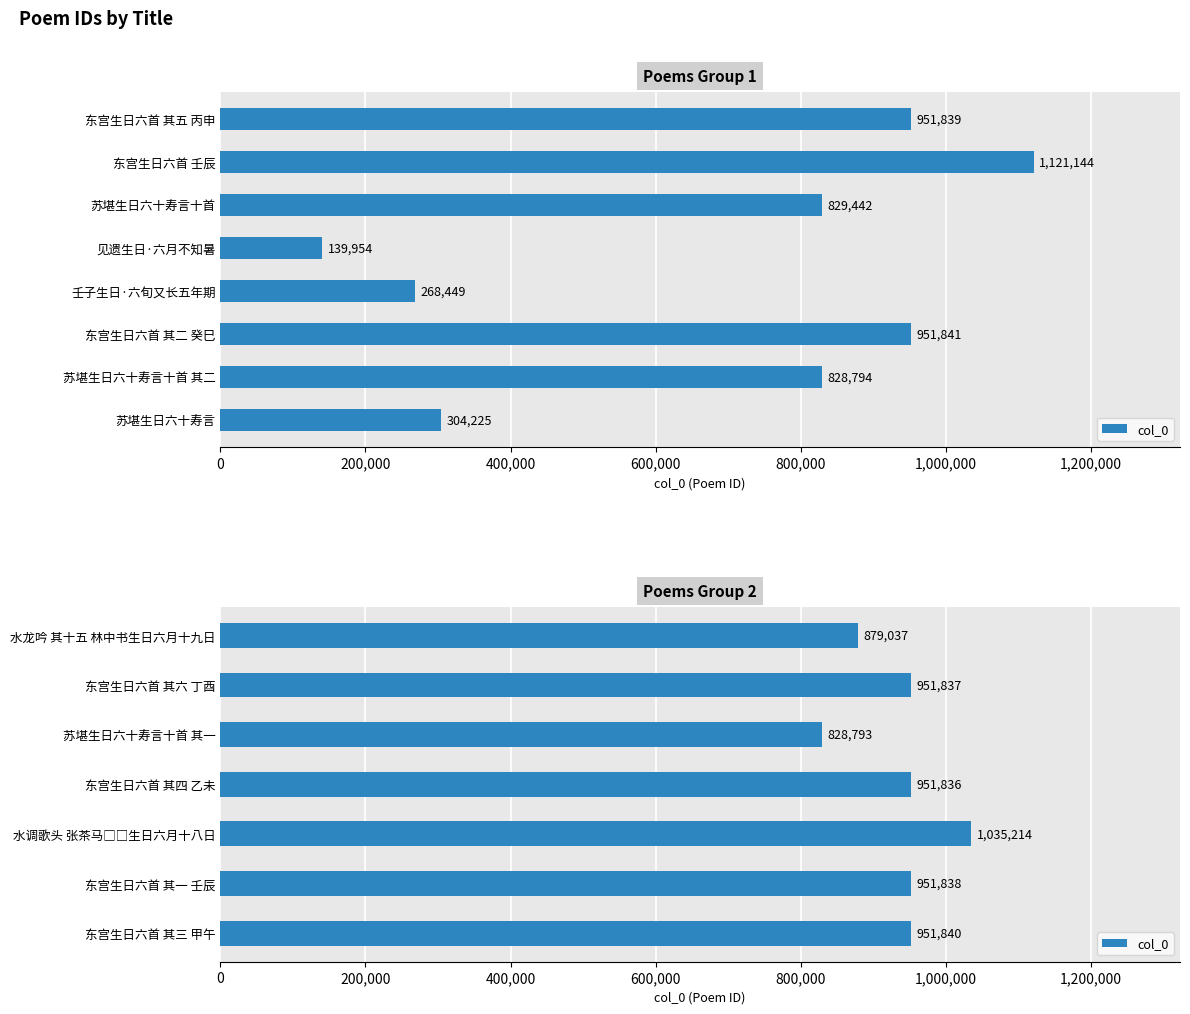

What is the change in value from 东宫生日六首 其四 乙未 to 东宫生日六首 其一 壬辰?

+2